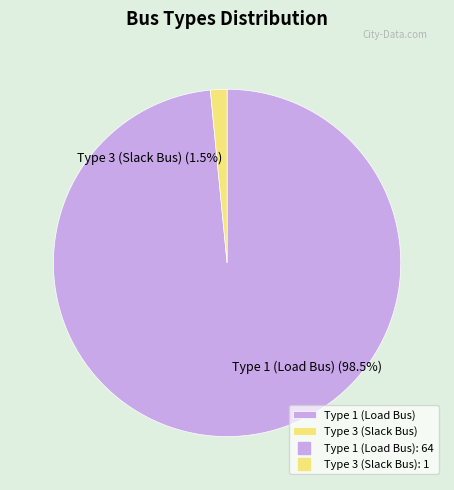

What is the largest slice in the pie chart?

Type 1 (Load Bus)